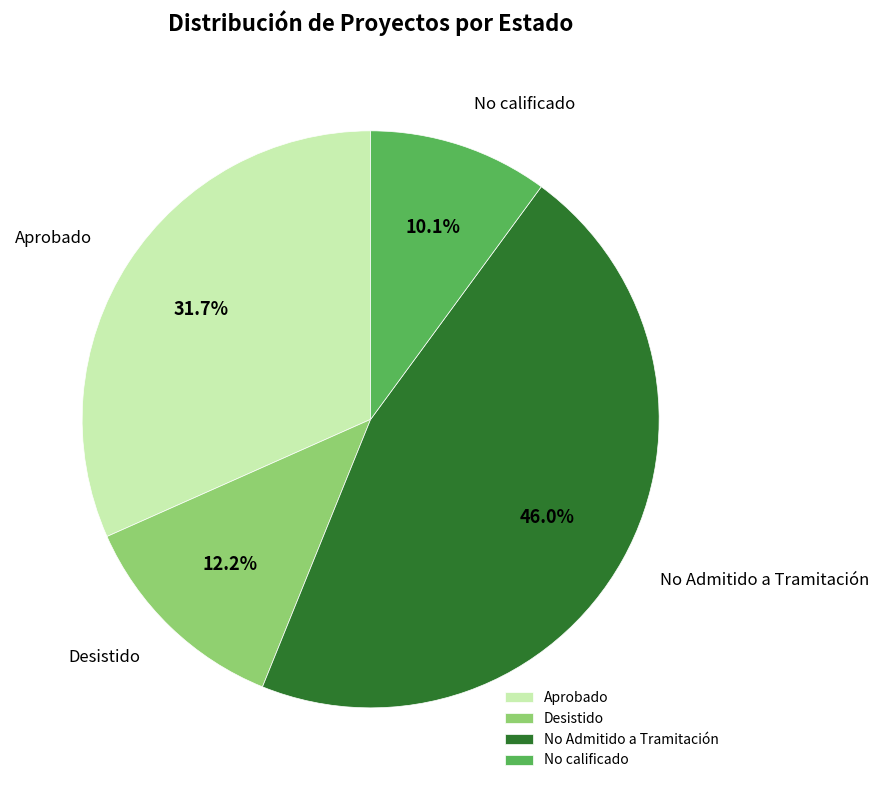

To the nearest percent, what portion does Aprobado represent?

32%